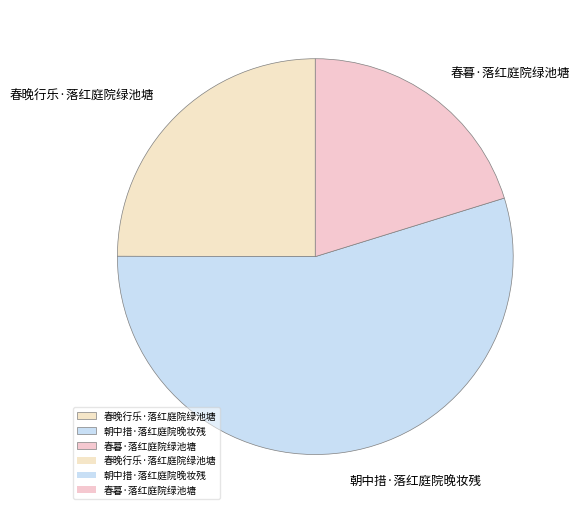

Is it true that 朝中措·落红庭院晚妆残 is 69% of the pie?

False